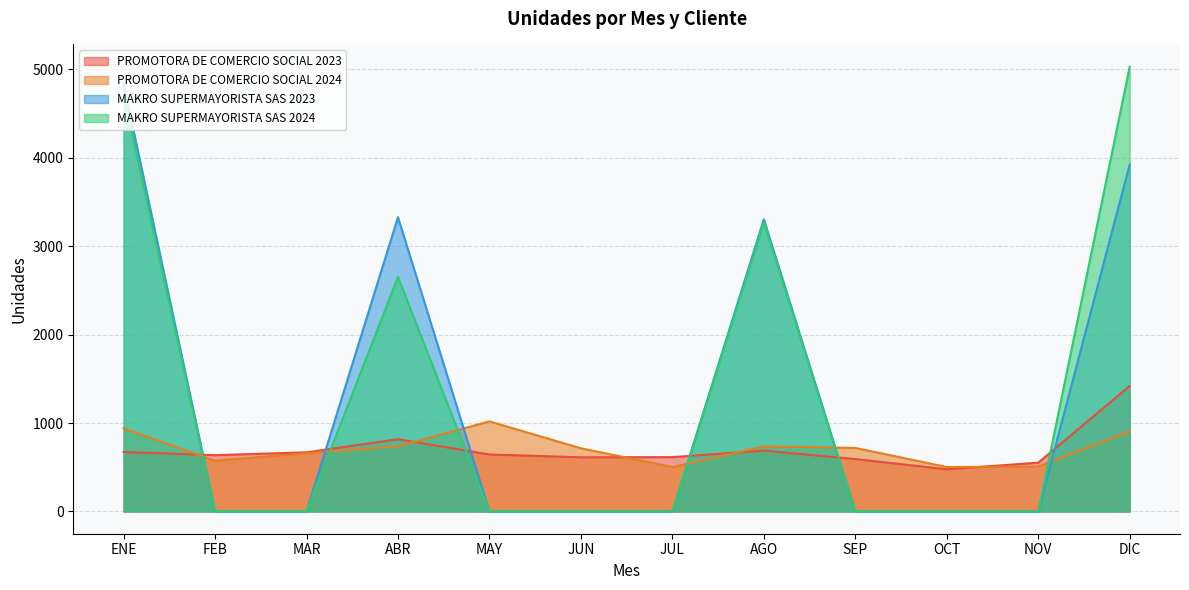

Where is MAKRO SUPERMAYORISTA SAS 2024 nearest to the value 2515?

ABR